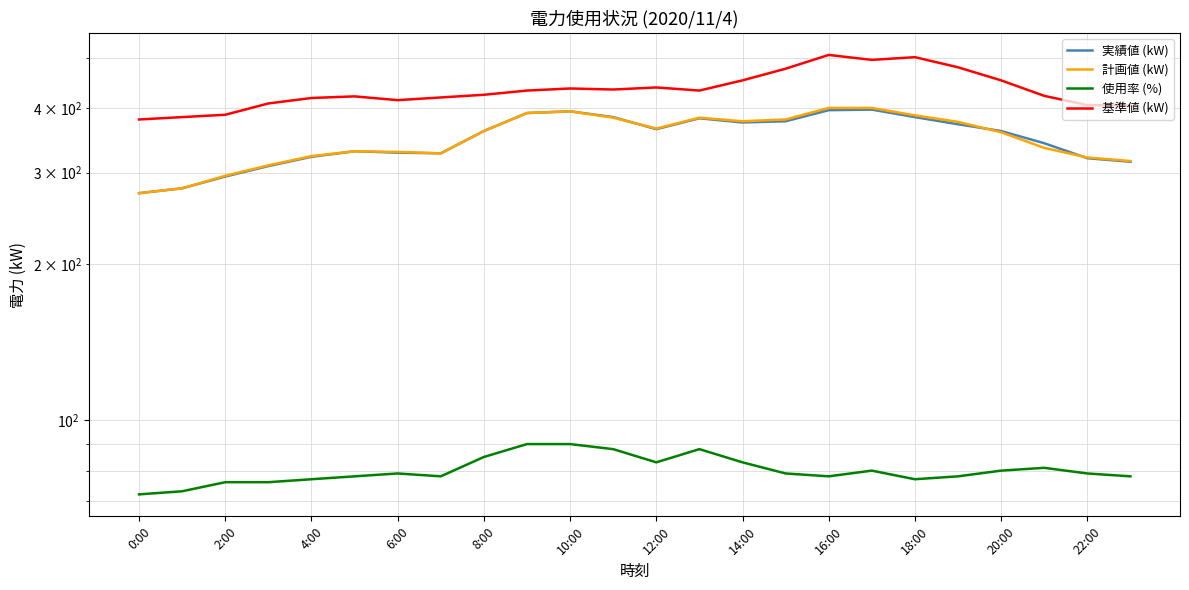

List the series in order of their peak value, highest first.

基準値 (kW), 計画値 (kW), 実績値 (kW), 使用率 (%)